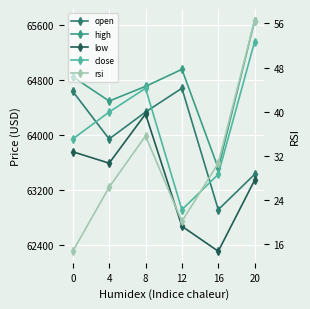

How many lines are shown in the chart?

5